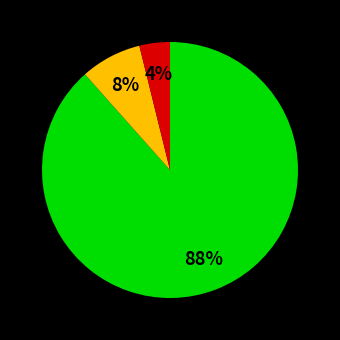

To the nearest percent, what is the average slice percentage?

33%